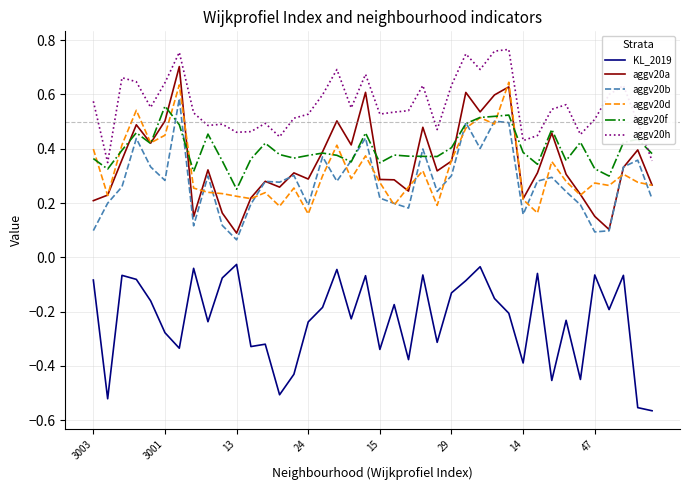

True or false: KL_2019 and aggv20a intersect in this chart.

False